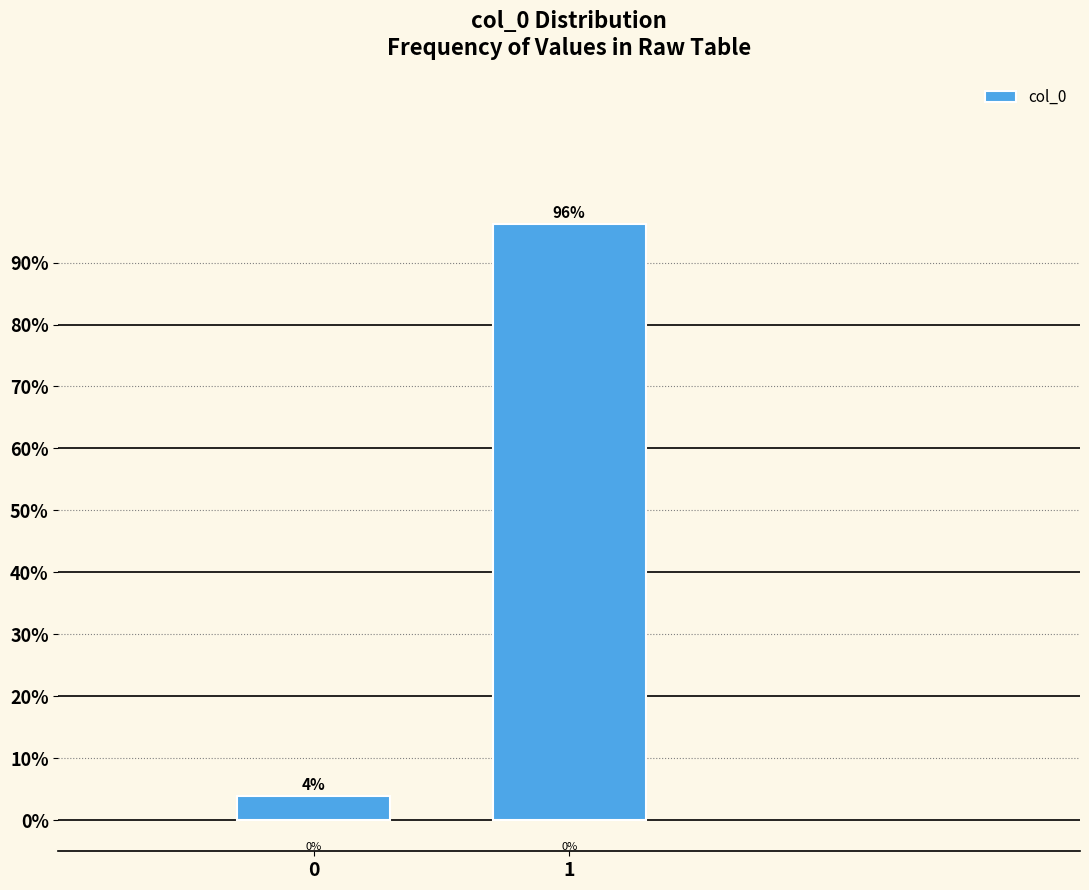

How many bars are there in total?

2